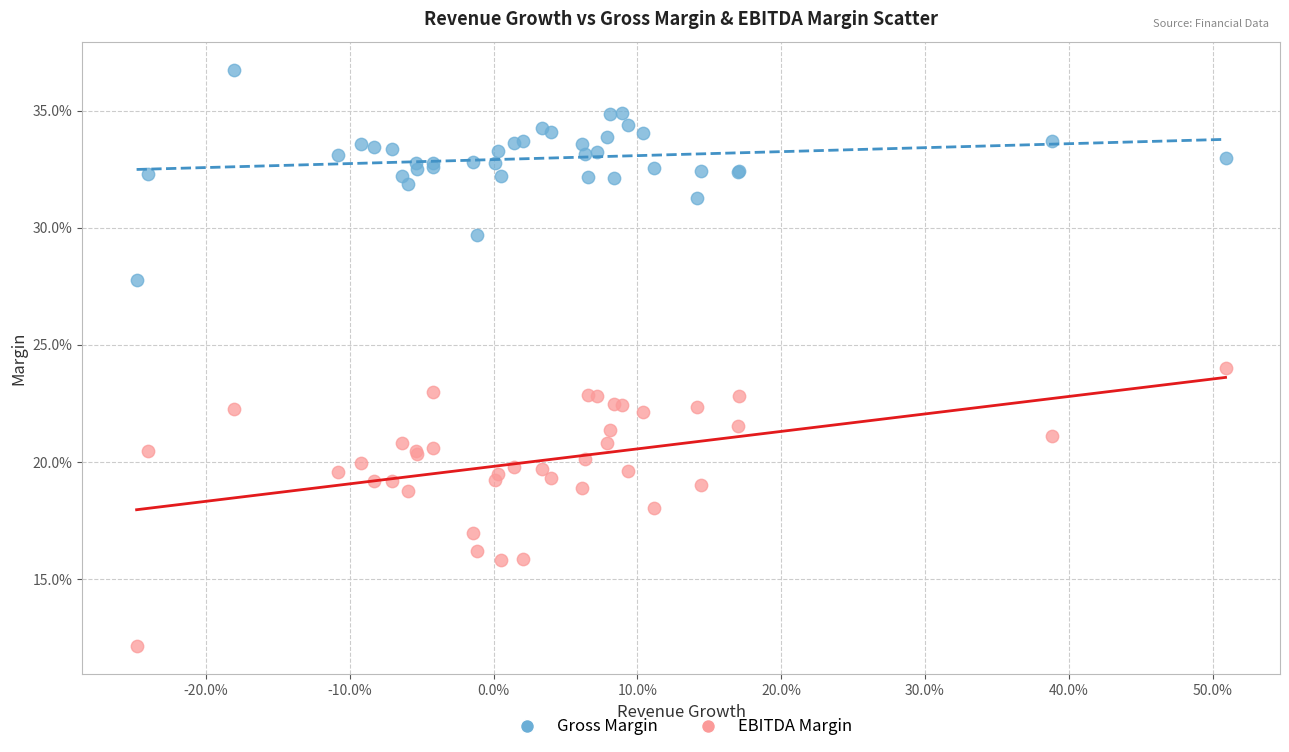

Which series contains the highest Y value?

Gross Margin